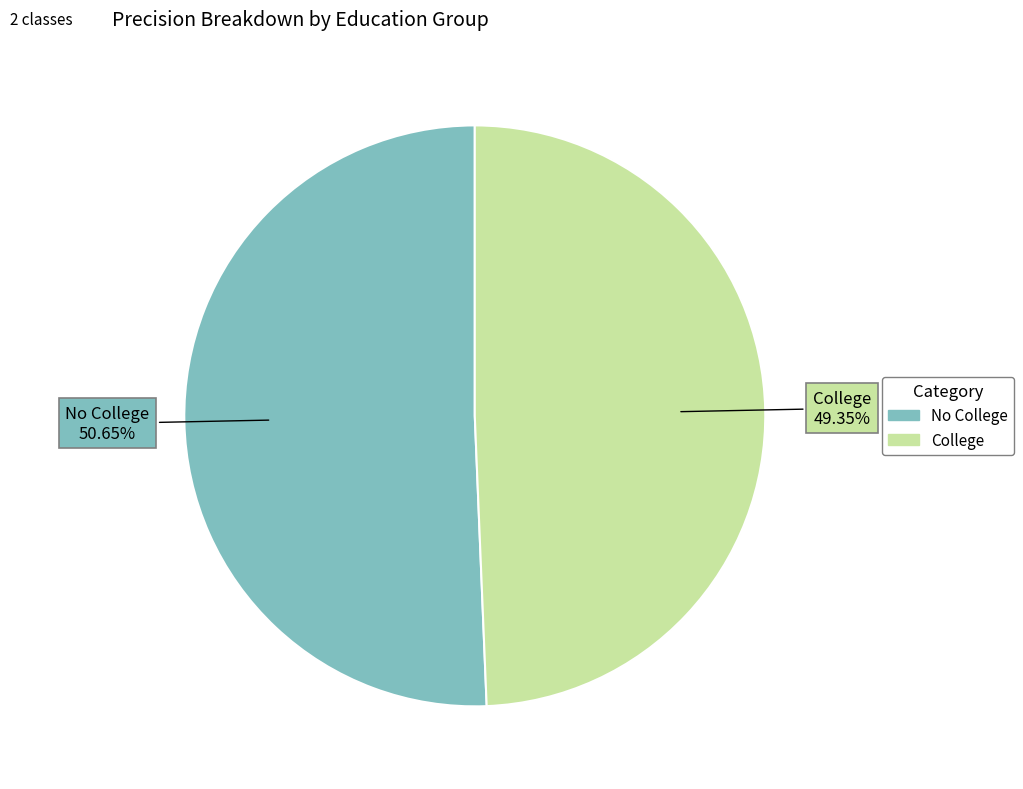

Which has a higher value, College or No College?

No College